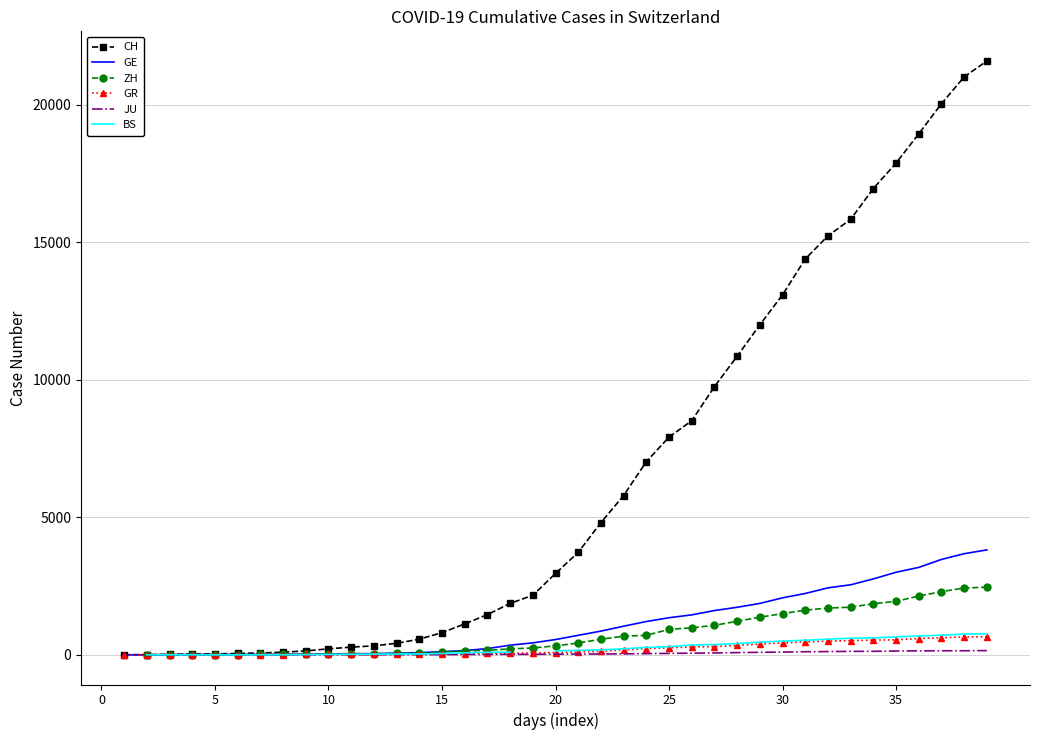

How many data points in GE are above 556?

19